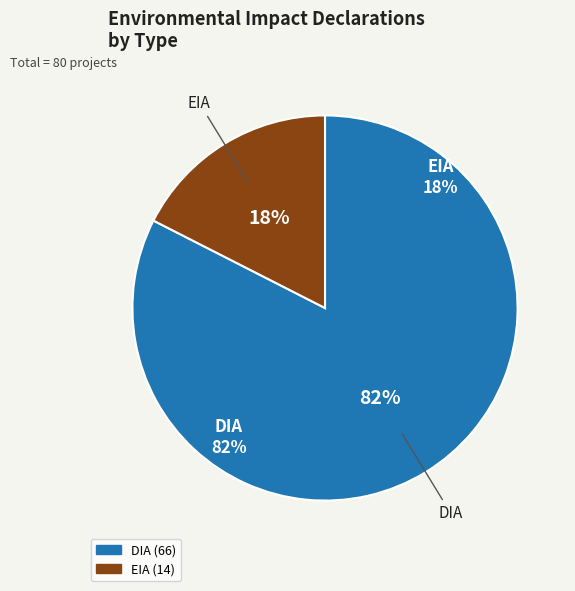

Which category has the smallest portion of the pie?

EIA